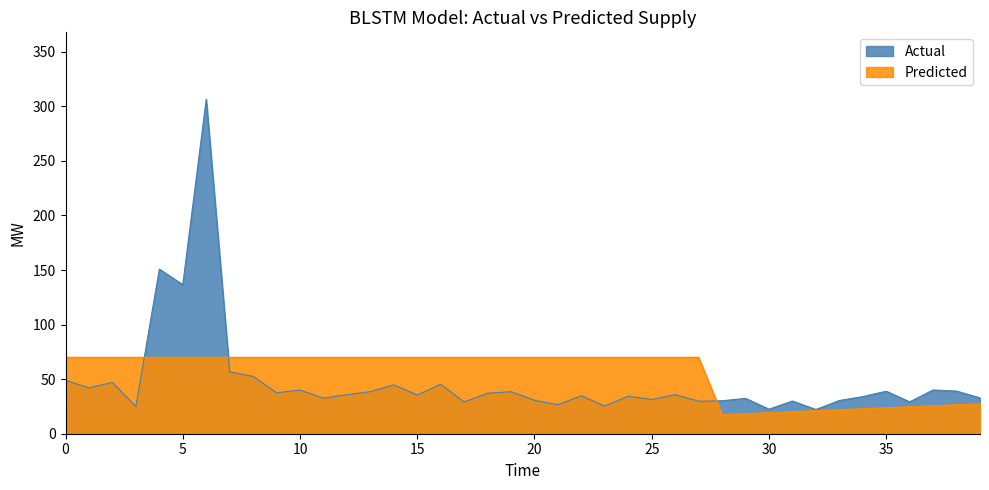

Which series has the largest total across all categories?

Predicted